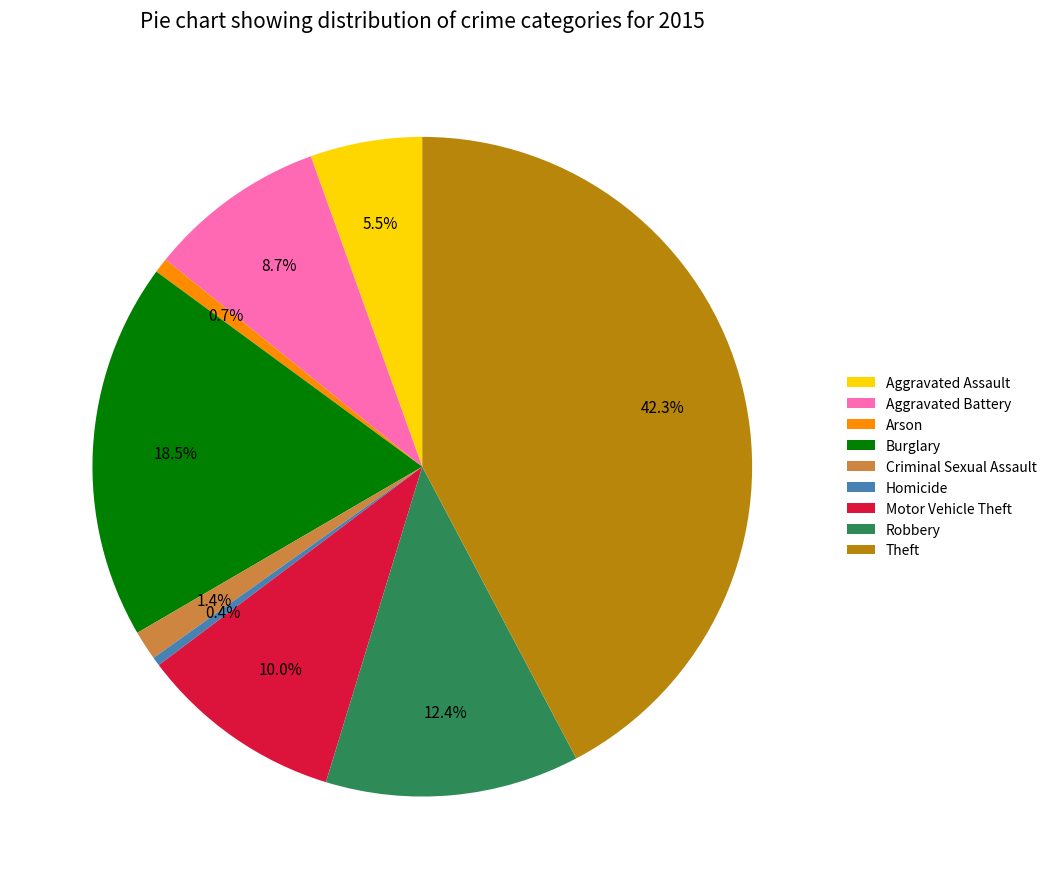

What is the ratio of the value at Aggravated Battery to the value at Aggravated Assault?

1.6